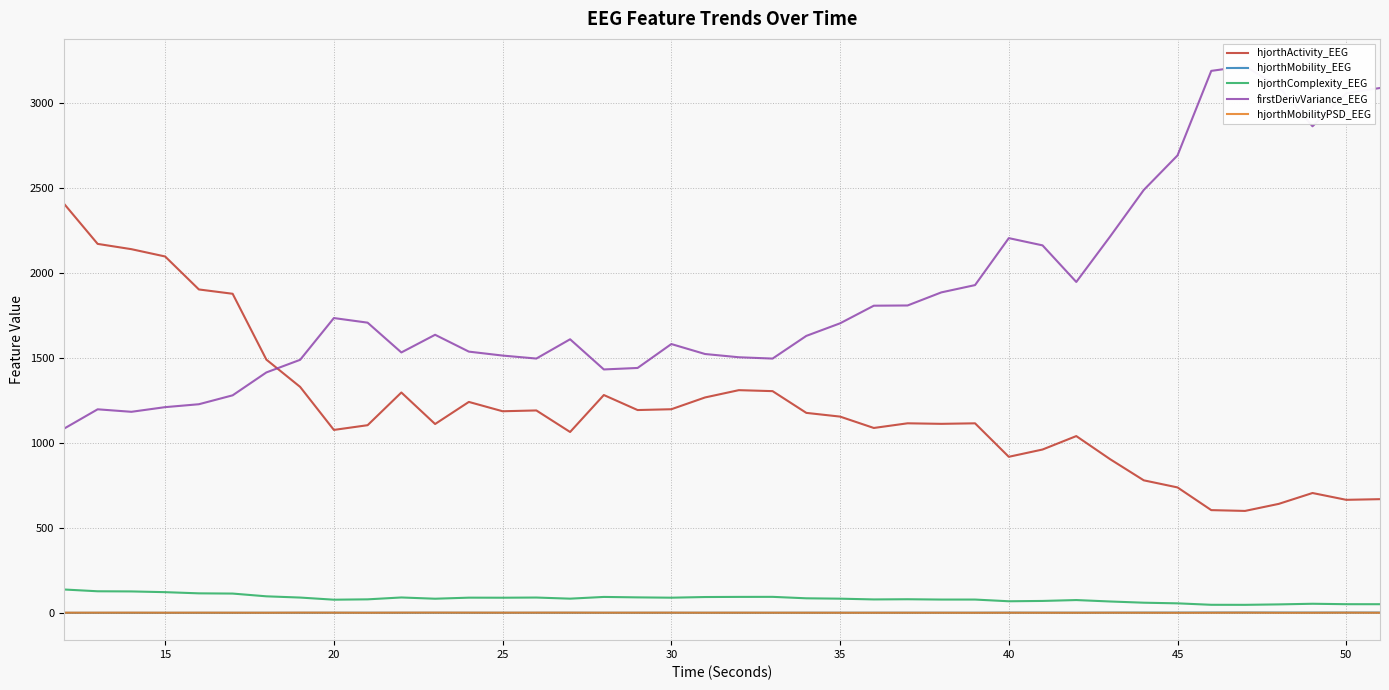

How many values in the hjorthMobilityPSD_EEG series exceed 1?

38